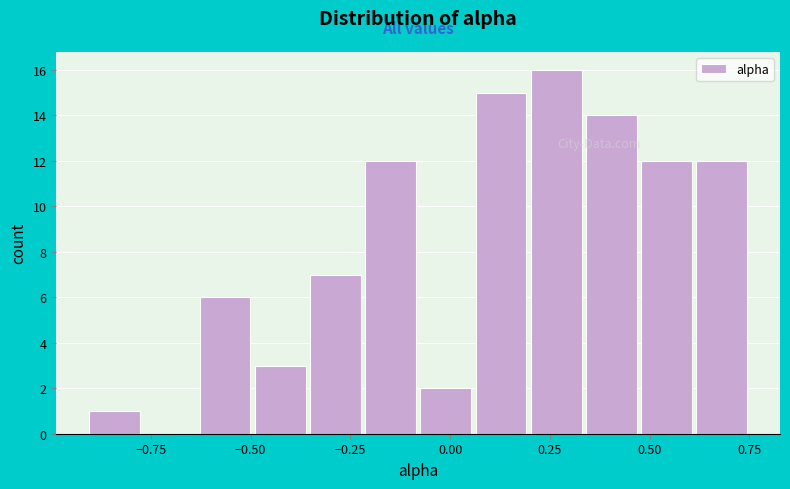

Around what value on the x-axis is the tallest bar? Give the approximate position of its centre, as read against the axis.

0.25